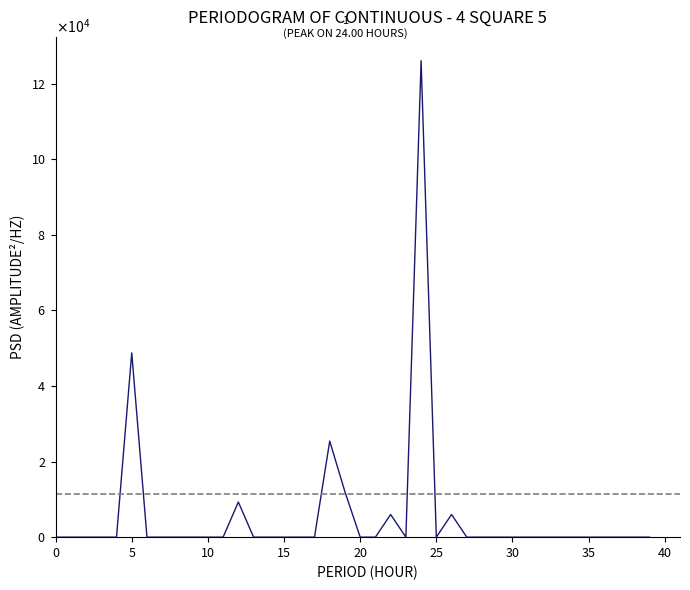

At which category does the chart reach its peak across all series?

24